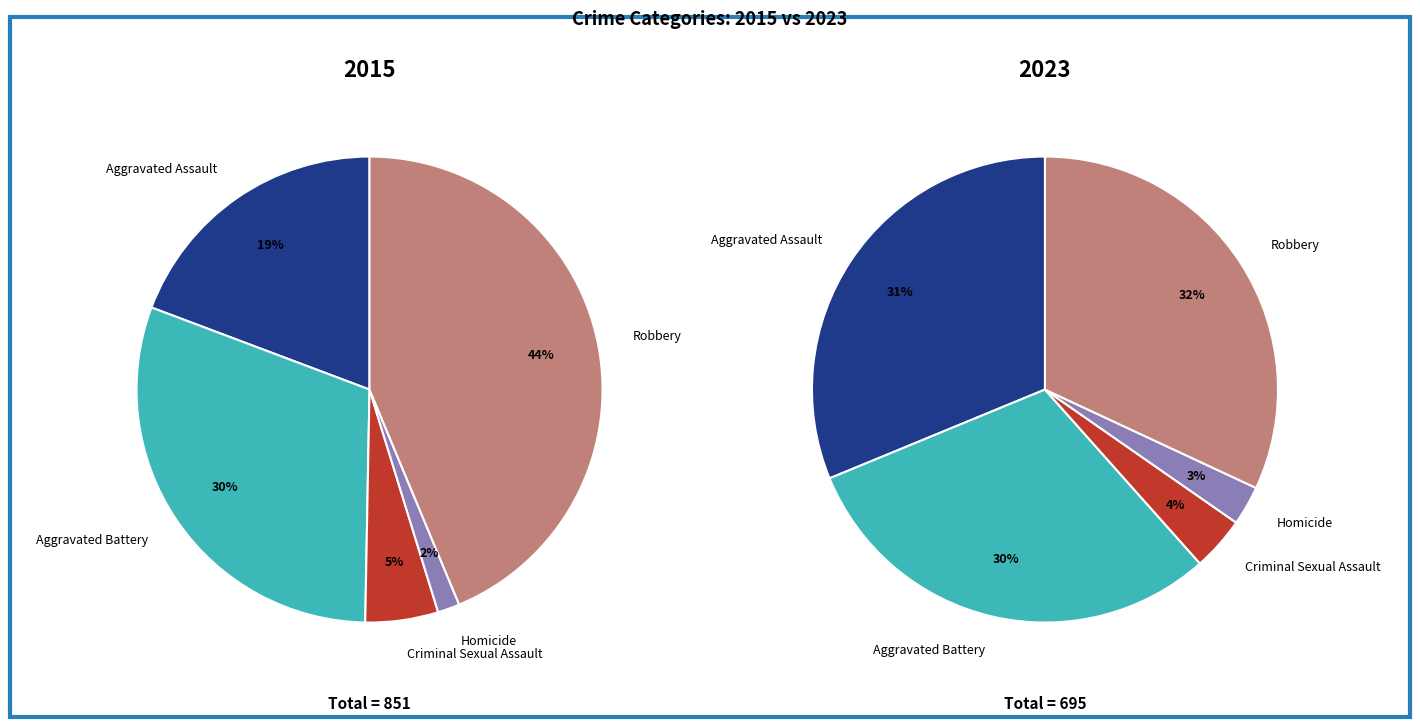

Combined, what portion of the pie is Criminal Sexual Assault and Aggravated Assault?

35.0%